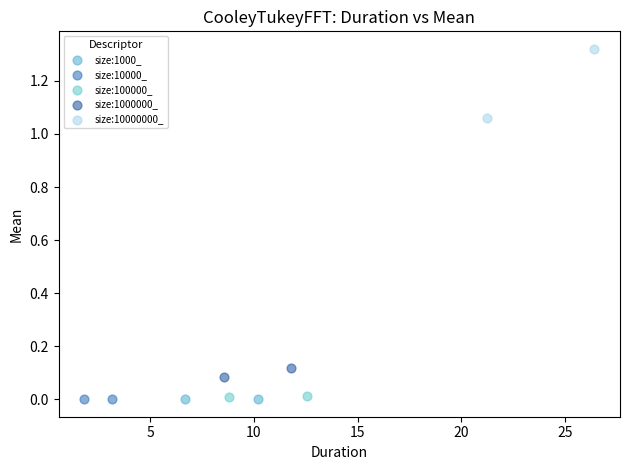

Which series contains the highest Y value?

size:10000000_